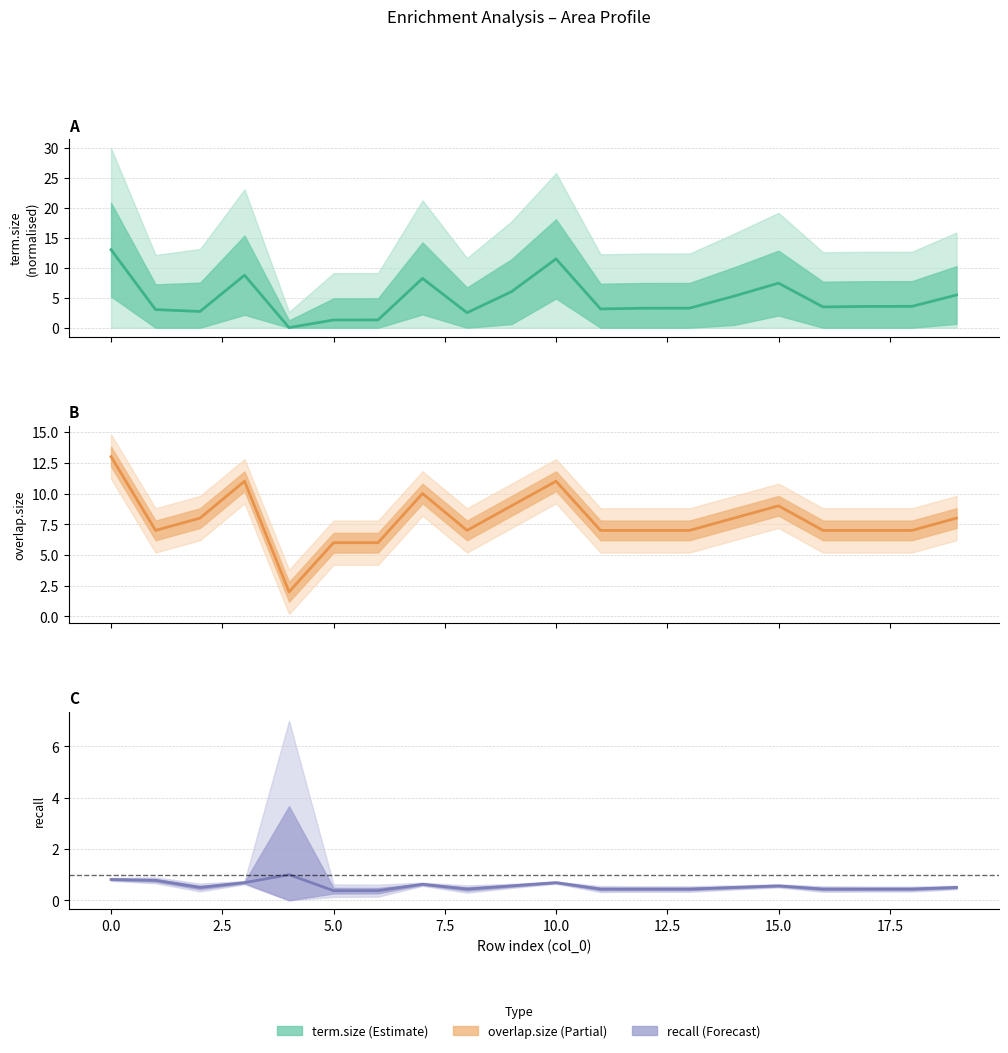

How many data points does each series have?

20